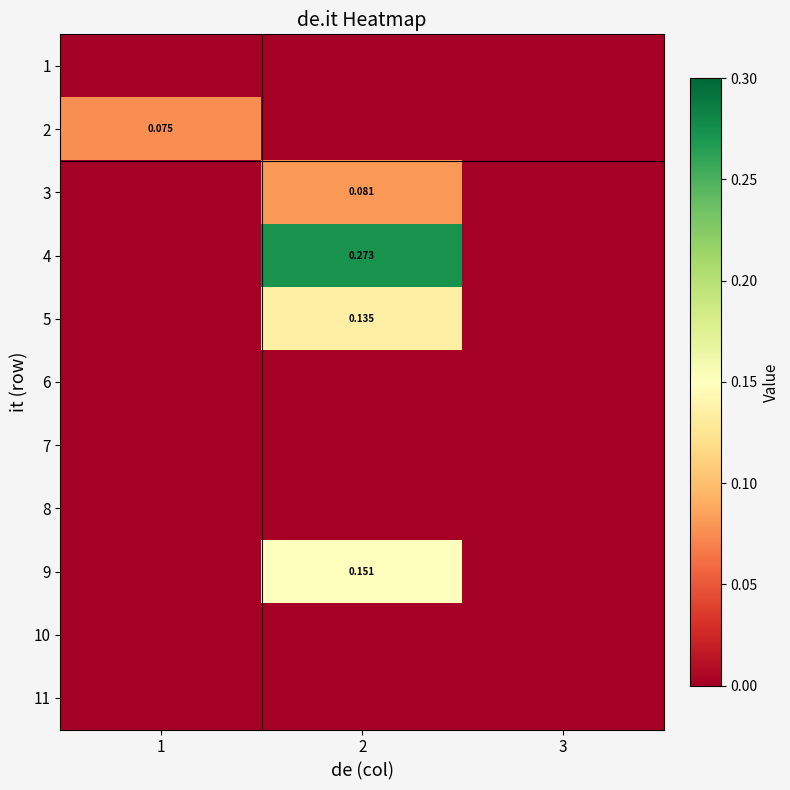

Which series has the largest total across all categories?

4